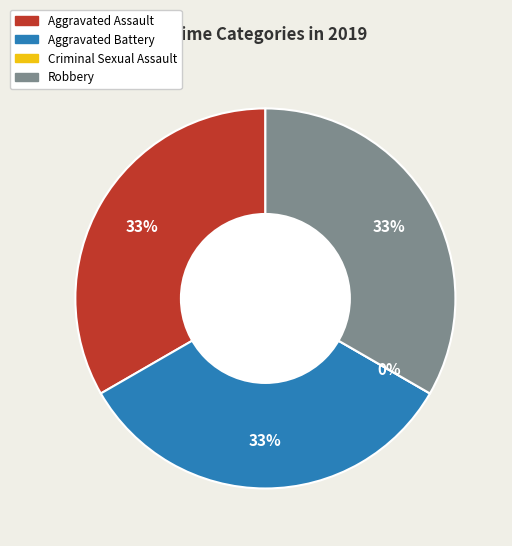

Is there any slice that represents more than half of the pie?

No